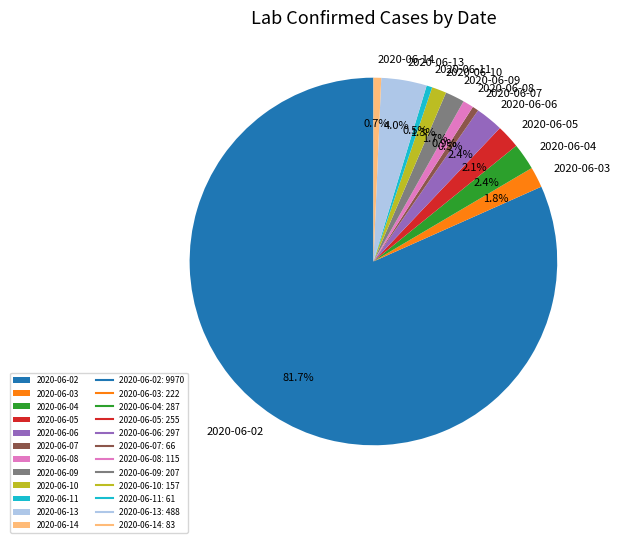

What percentage is the 2020-06-04 slice, to the nearest percent?

2%